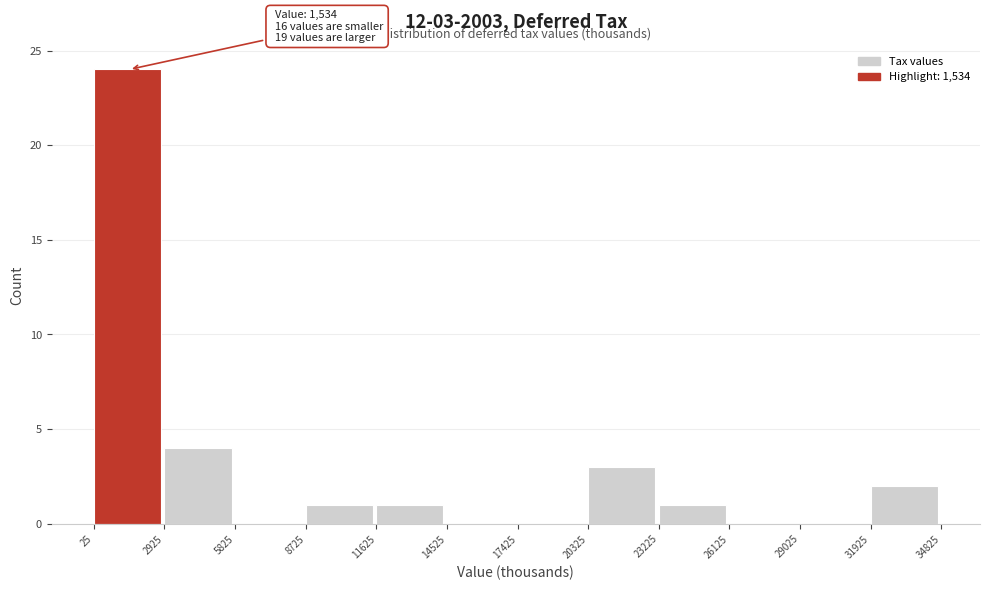

Which range on the x-axis has the tallest bar?

25 to 2925